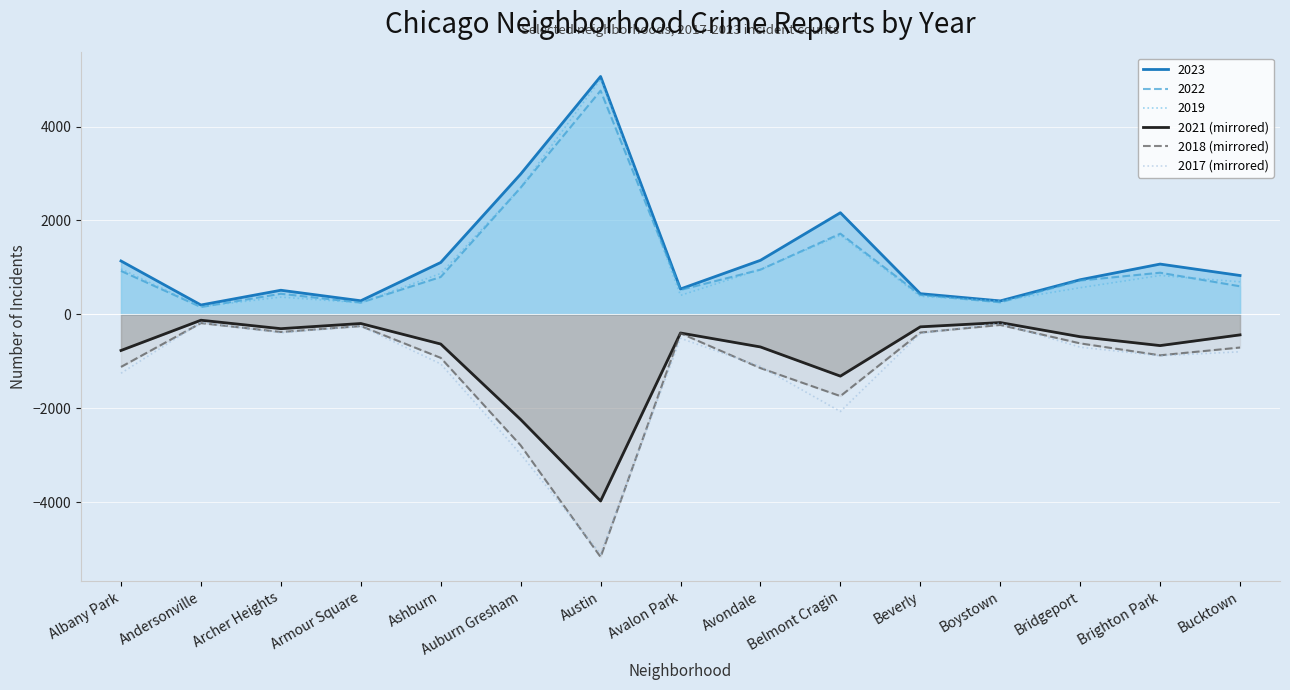

What is the total value across all series at Avalon Park?

165